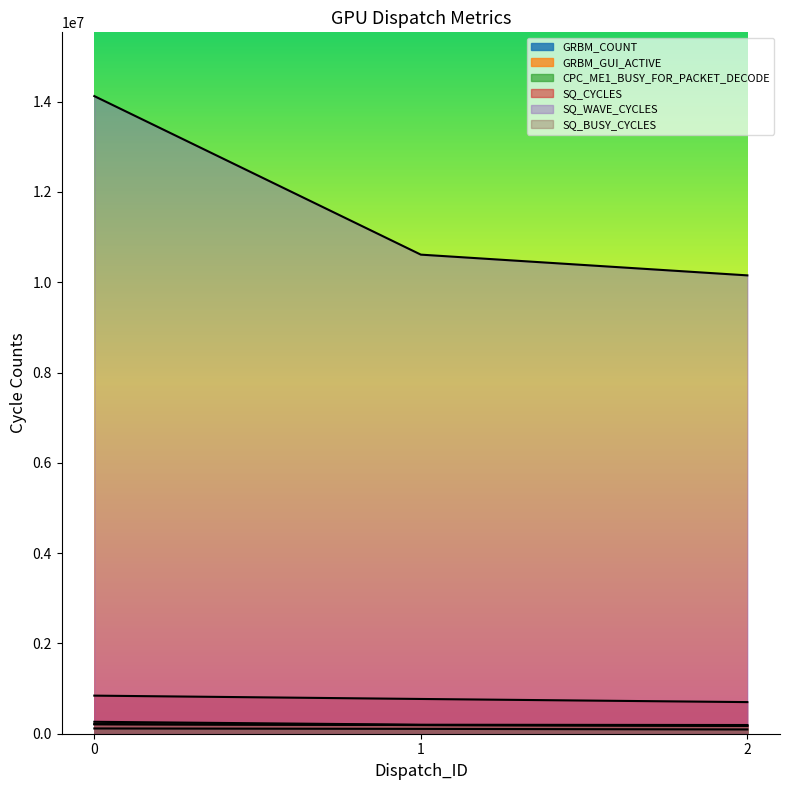

Reading left to right, transcribe all the data shown in this chart.

GRBM_COUNT: 0=210955	1=192470	2=175143
GRBM_GUI_ACTIVE: 0=210955	1=192470	2=175143
CPC_ME1_BUSY_FOR_PACKET_DECODE: 0=116830	1=107296	2=94691
SQ_CYCLES: 0=843820	1=769880	2=700572
SQ_WAVE_CYCLES: 0=14124161	1=10612359	2=10152988
SQ_BUSY_CYCLES: 0=263903	1=199323	2=192824